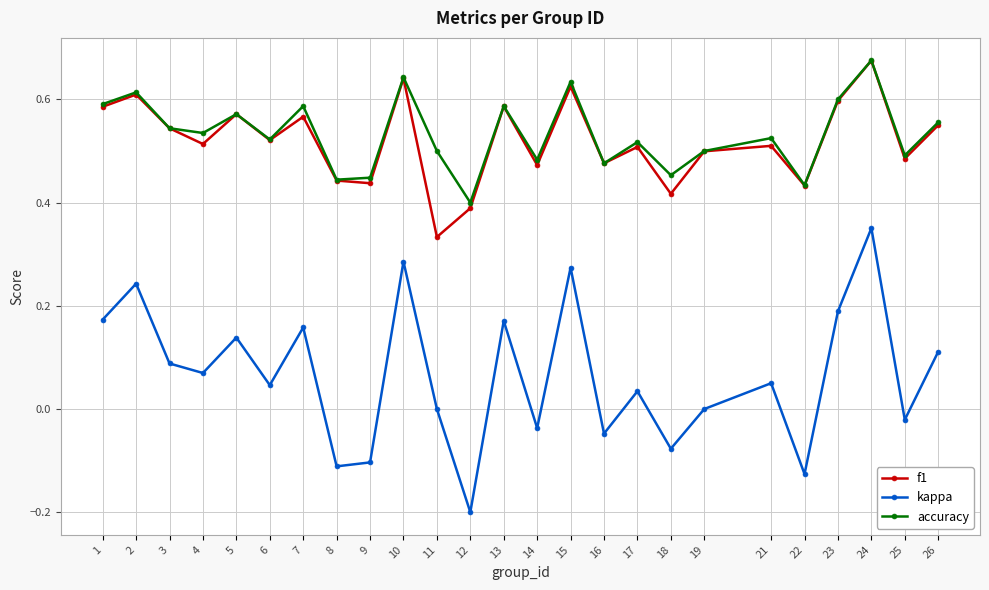

In accuracy, how many points are higher than both neighbors (excluding endpoints)?

9